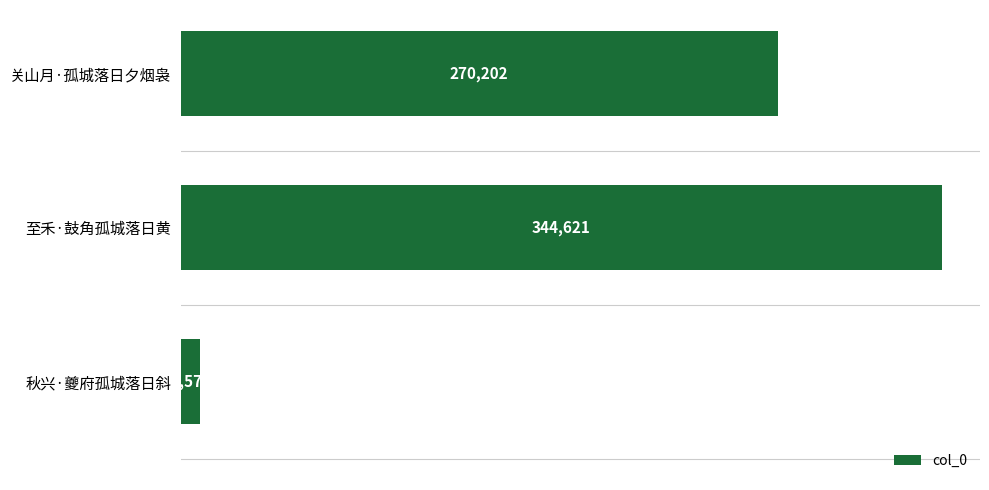

Does the chart contain stacked bars?

No